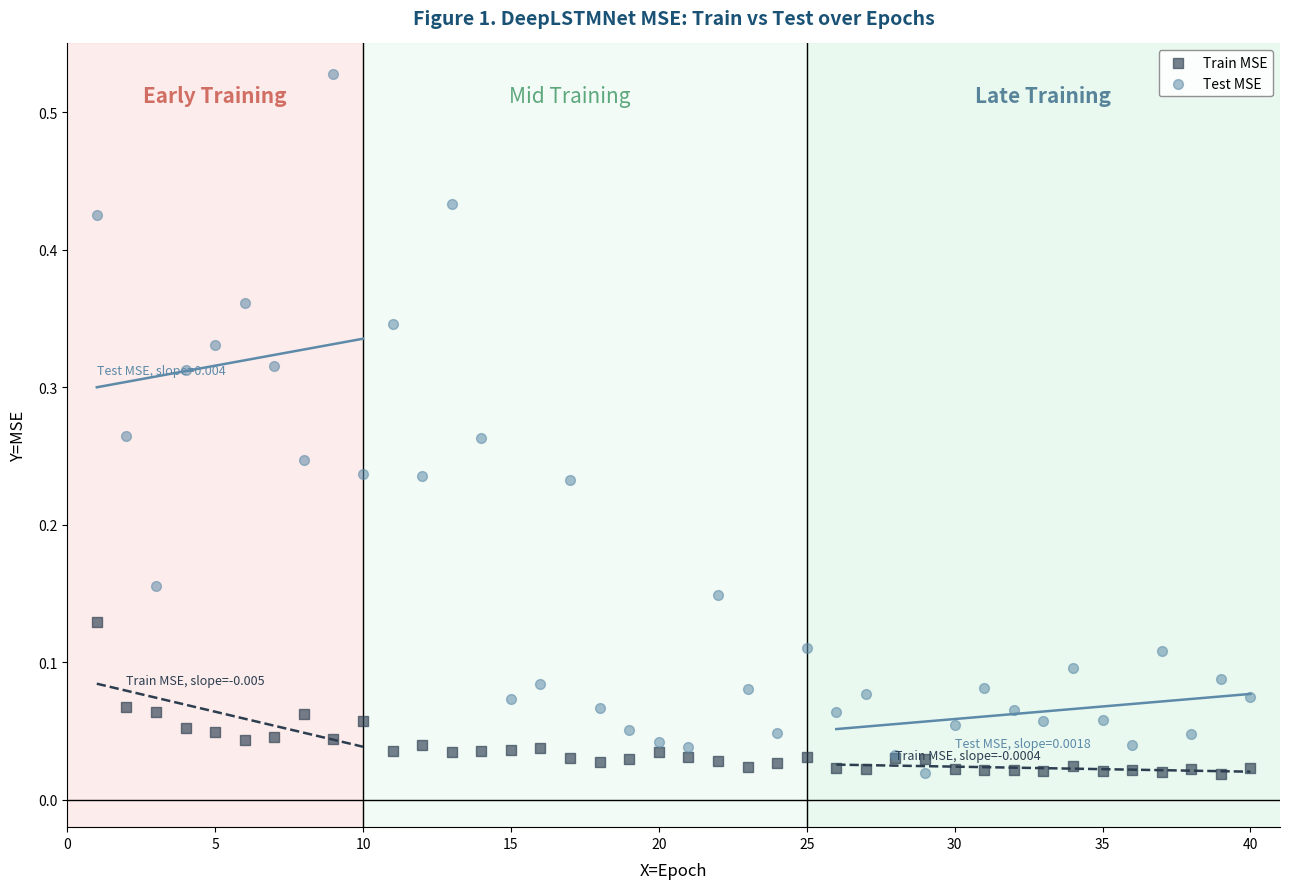

Which series reaches the maximum Y coordinate?

Test MSE